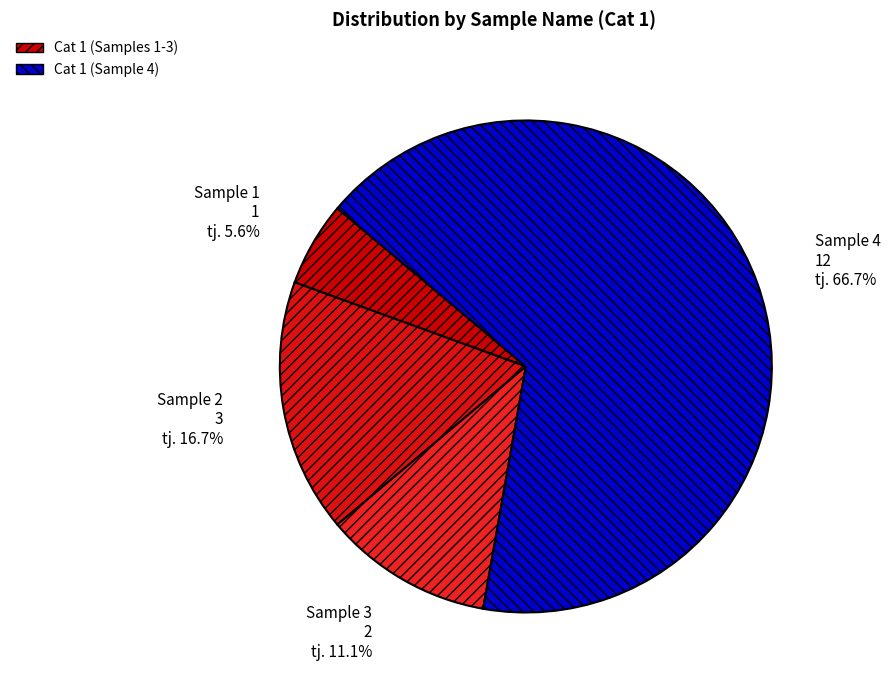

To the nearest percent, what percentage of the pie is Sample 3?

11%